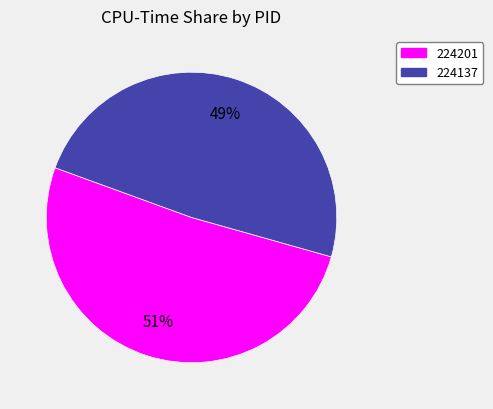

Between 224201 and 224137, which is larger?

224201